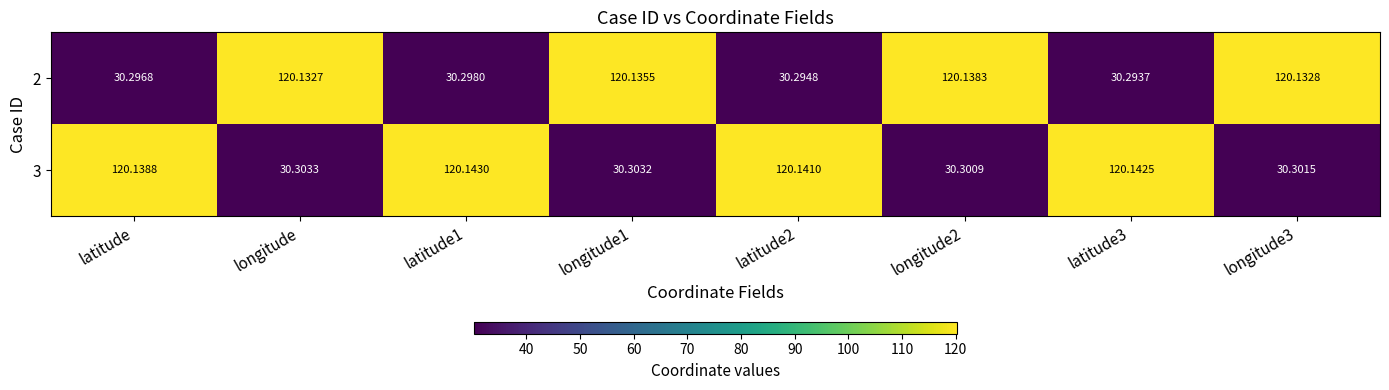

Which series has the largest range (max minus min)?

2